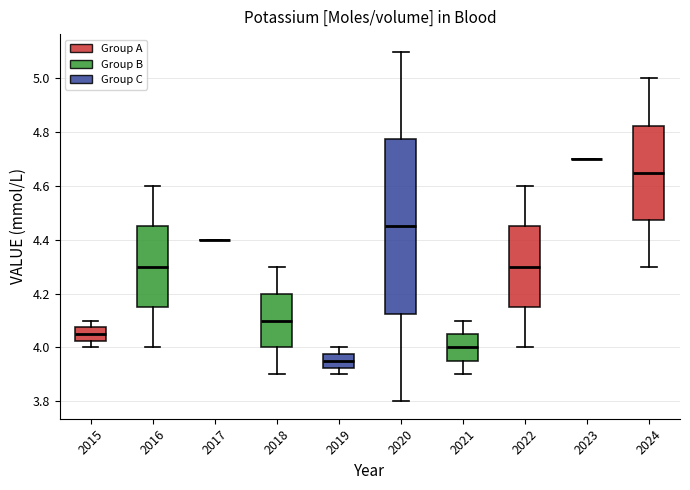

Comparing the boxes themselves (not the whiskers), which one is the tallest?

2020